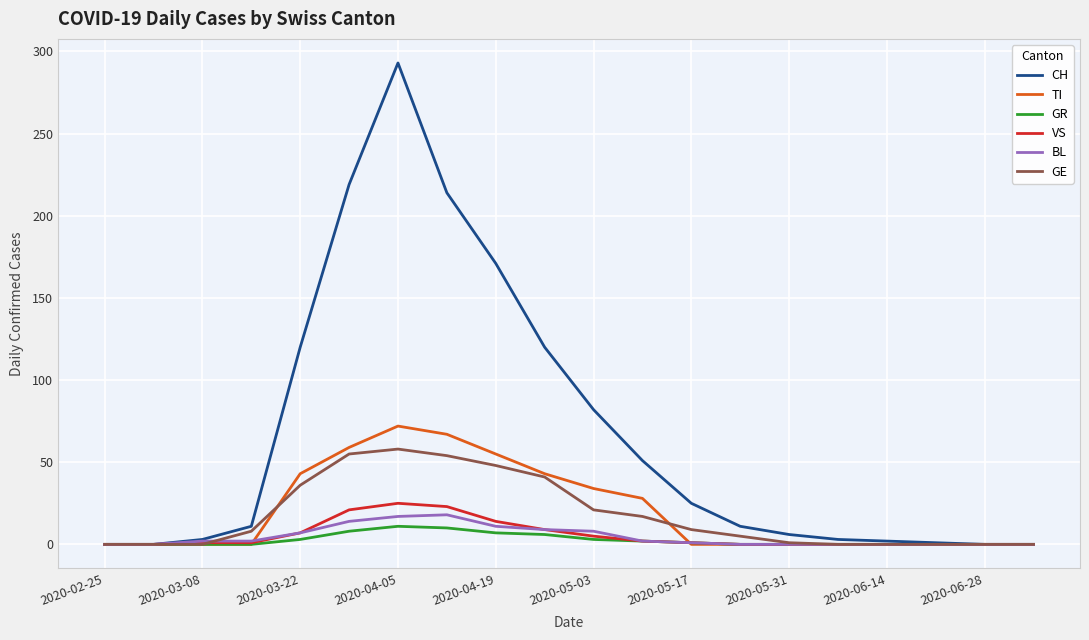

Which series has the largest total across all categories?

CH